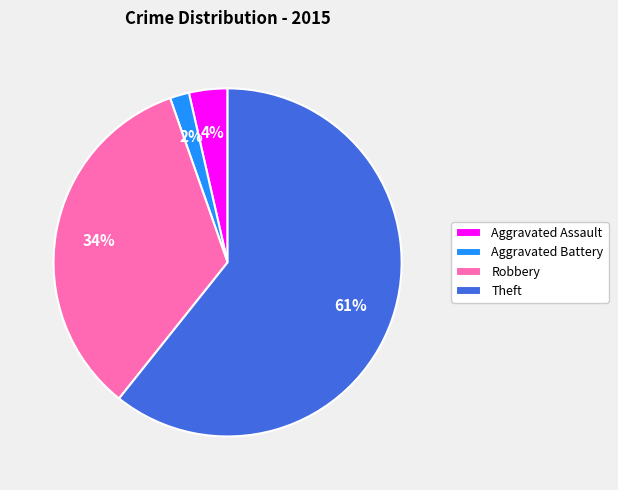

To the nearest percent, what percentage of the pie is Aggravated Battery?

2%